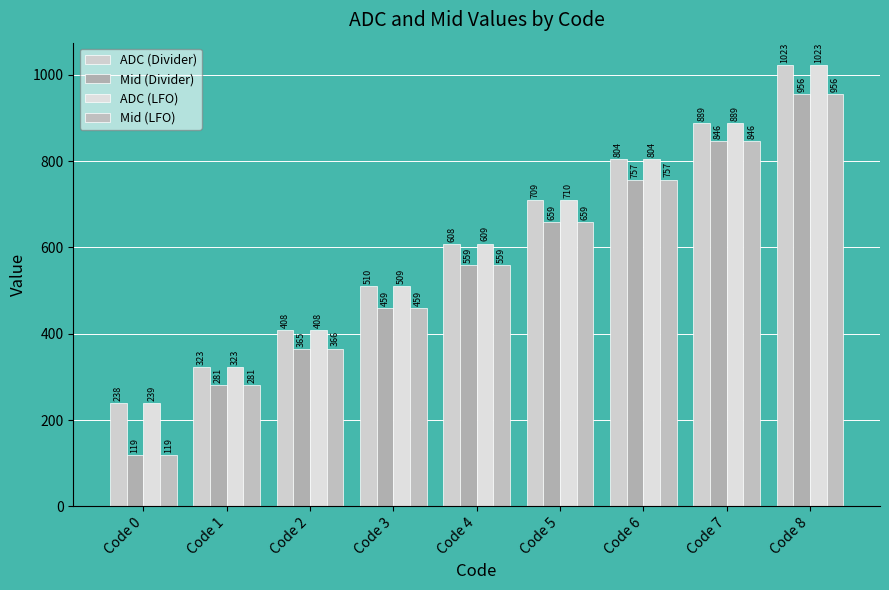

Is it true that ADC (Divider) equals 509.9 at Code 3?

True